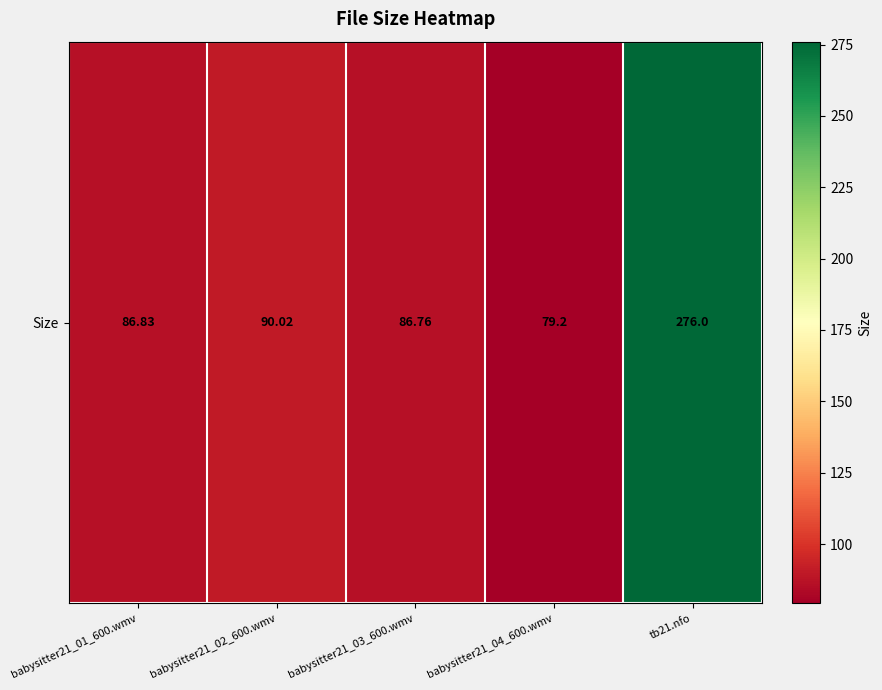

What is the maximum value shown in the chart?

276.0